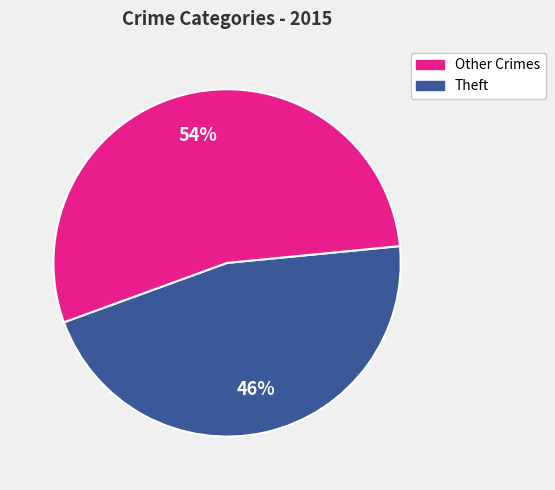

To the nearest percent, what is the difference between the largest and smallest slice percentages?

8%